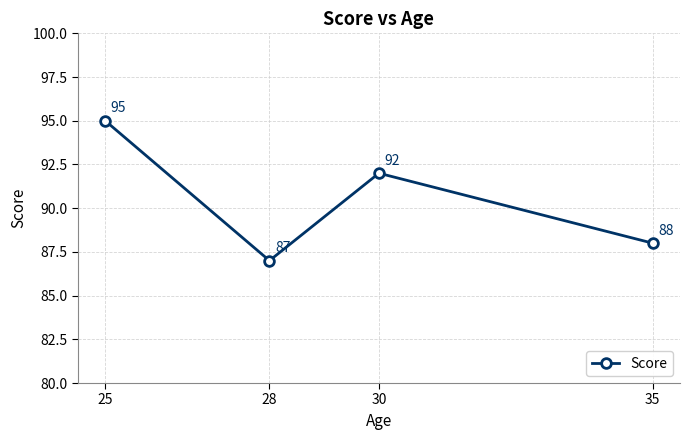

Rank the categories by value from lowest to highest.

28, 35, 30, 25